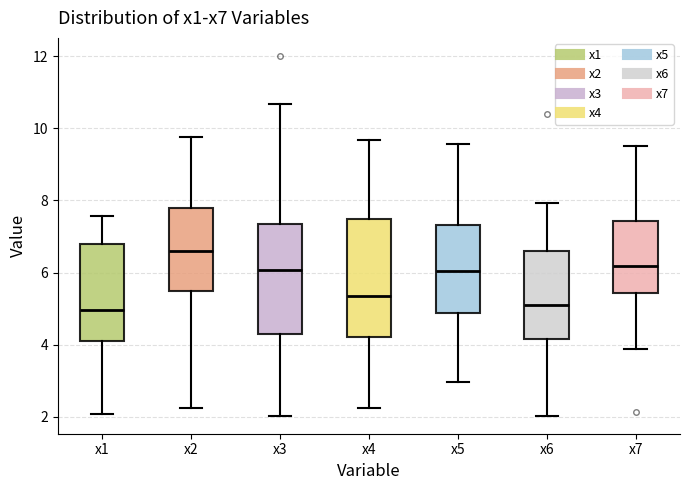

Reading left to right, read every box against the y-axis: the position of its median line, the range the box covers, and the ends of its whiskers. The values are not printed on the chart, so give them approximately, as read against the axis.

x1: median 5.0, box 4.2 to 6.8, whiskers 2.0 to 7.6
x2: median 6.6, box 5.6 to 7.8, whiskers 2.2 to 9.8
x3: median 6.0, box 4.2 to 7.4, whiskers 2.0 to 10.6
x4: median 5.4, box 4.2 to 7.4, whiskers 2.2 to 9.6
x5: median 6.0, box 4.8 to 7.4, whiskers 3.0 to 9.6
x6: median 5.2, box 4.2 to 6.6, whiskers 2.0 to 8.0
x7: median 6.2, box 5.4 to 7.4, whiskers 3.8 to 9.6